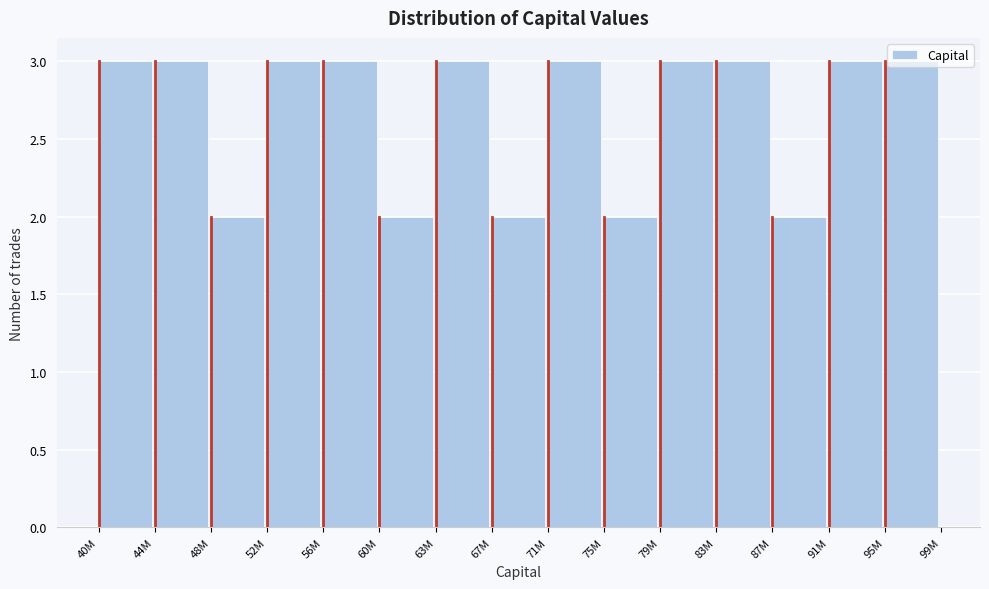

What is the ratio of the value at 87M to the value at 52M?

0.7